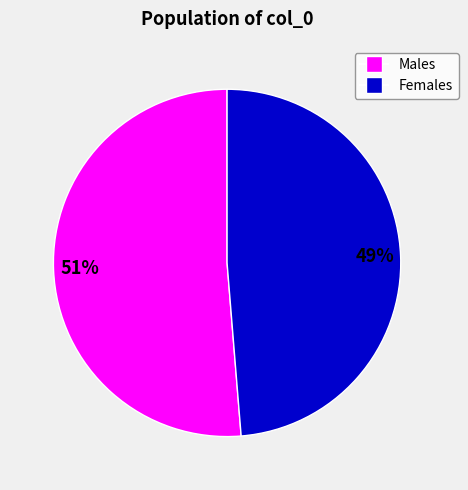

Do Males and Females together represent more than half of the pie?

Yes